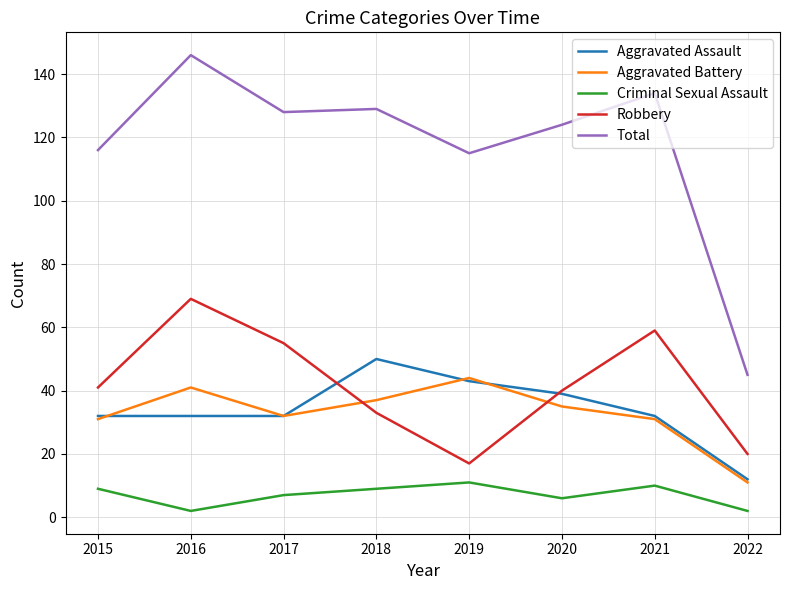

Does the chart display data point markers on the line(s)?

No